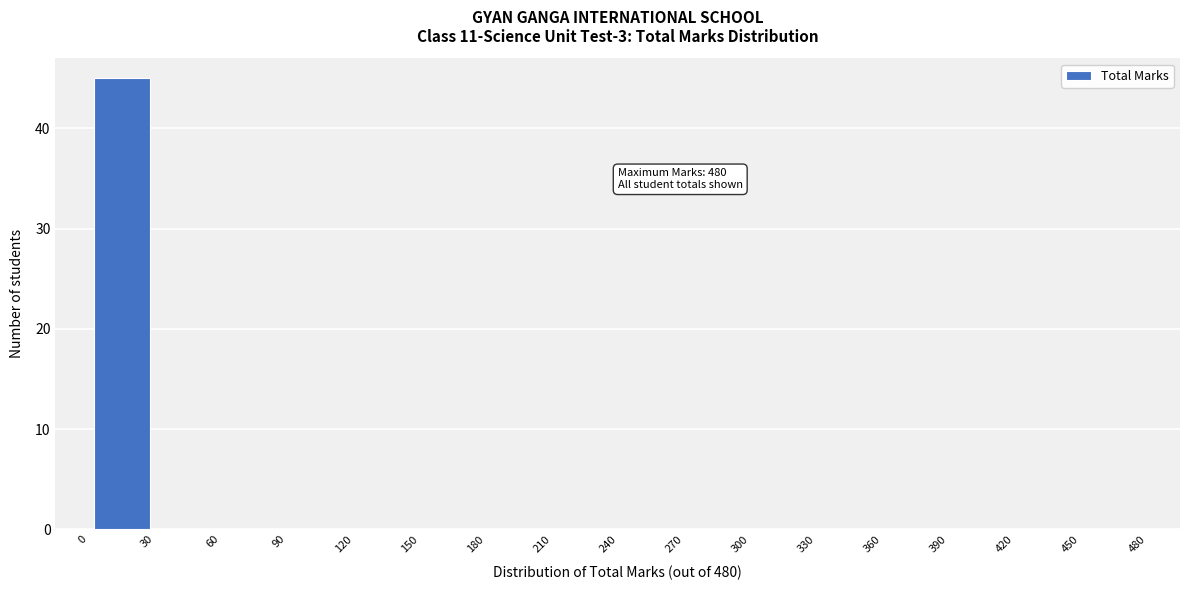

Over which range of the x-axis is the bar tallest?

0 to 30